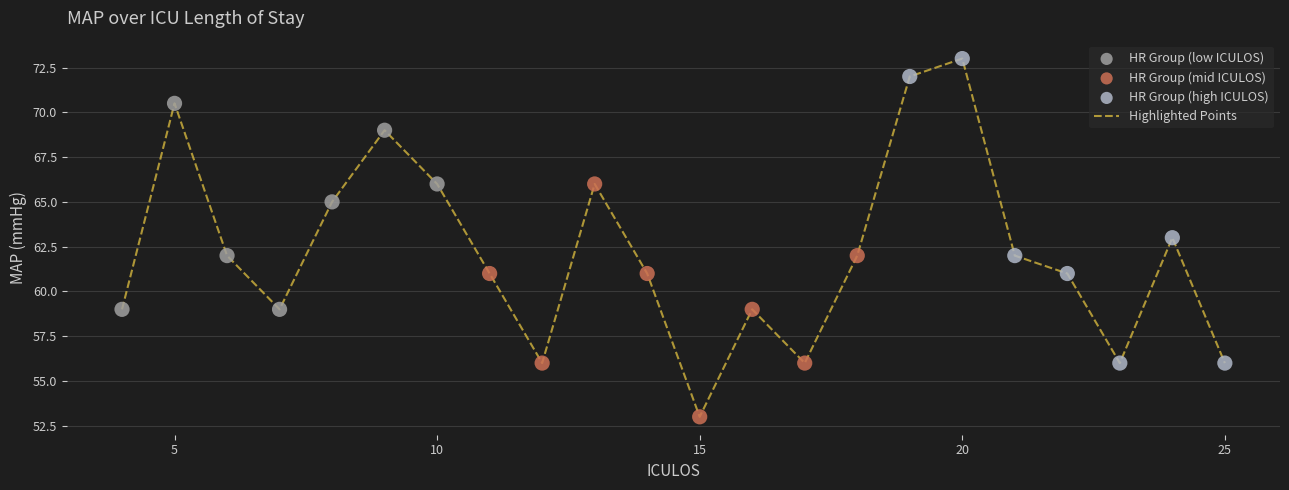

What is the minimum value shown in the chart?

53.0